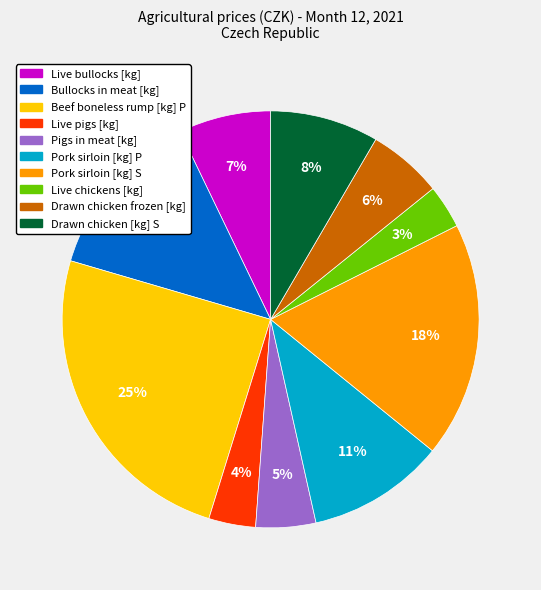

Is there a majority slice in this chart?

No